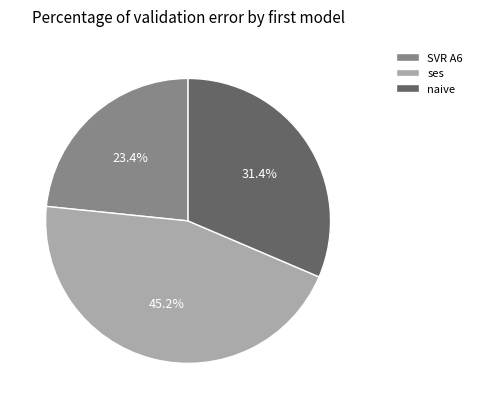

Which category has the smallest portion of the pie?

SVR A6